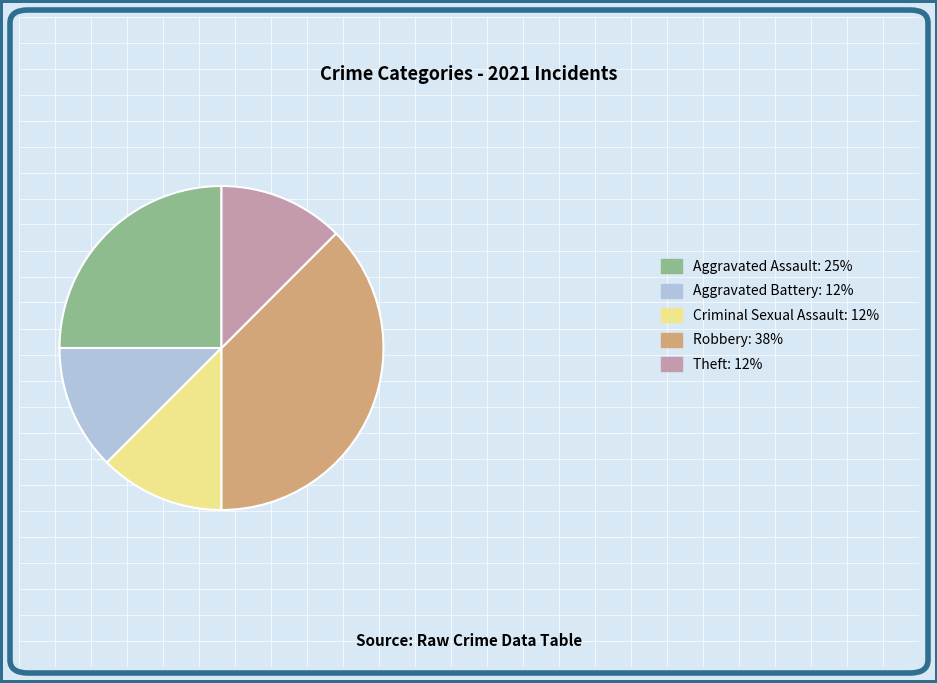

What is the ratio of the value at Theft to the value at Robbery?

0.3